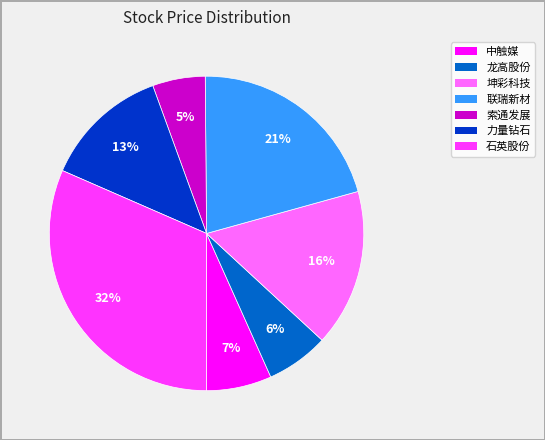

To the nearest percent, what portion does 龙高股份 represent?

6%